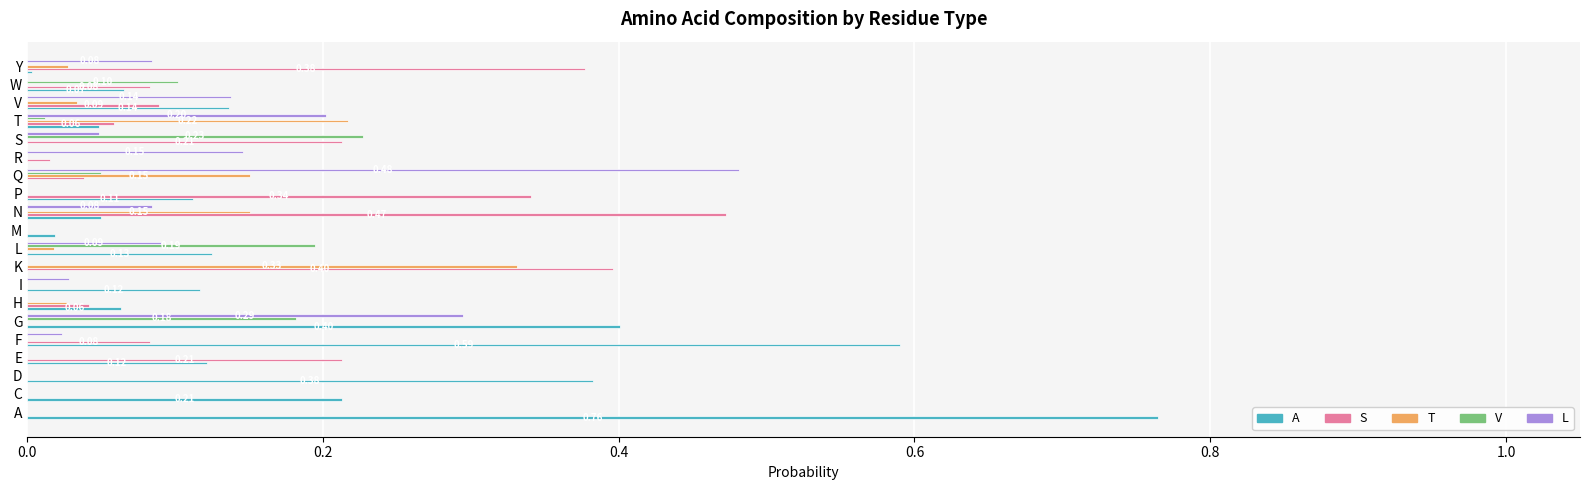

Which series has the widest spread of values?

A